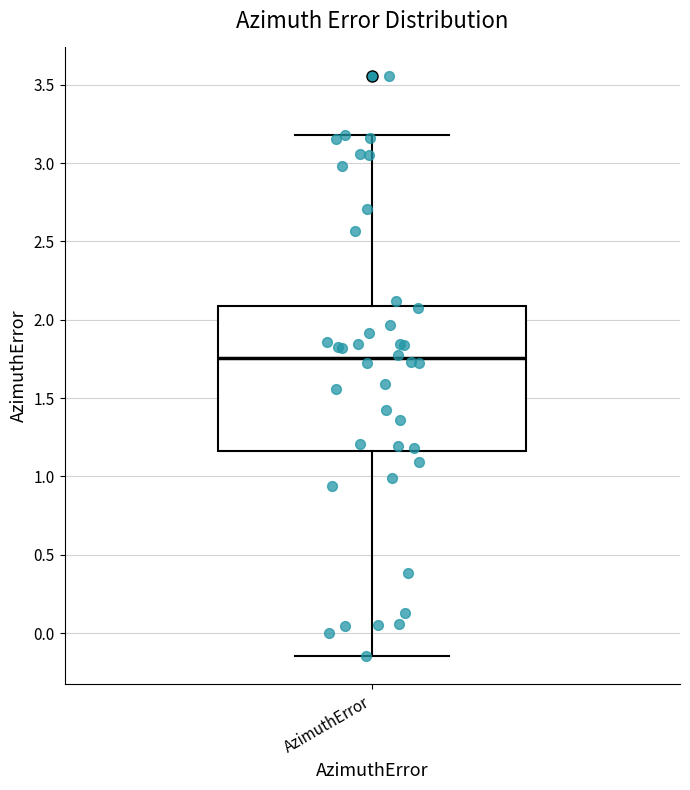

Read this box plot against the y-axis: the position of the median line, the range covered by the box, and the ends of both whiskers. The values are not printed on the chart, so give them approximately, as read against the axis.

median 1.75, box 1.15 to 2.10, whiskers -0.15 to 3.20